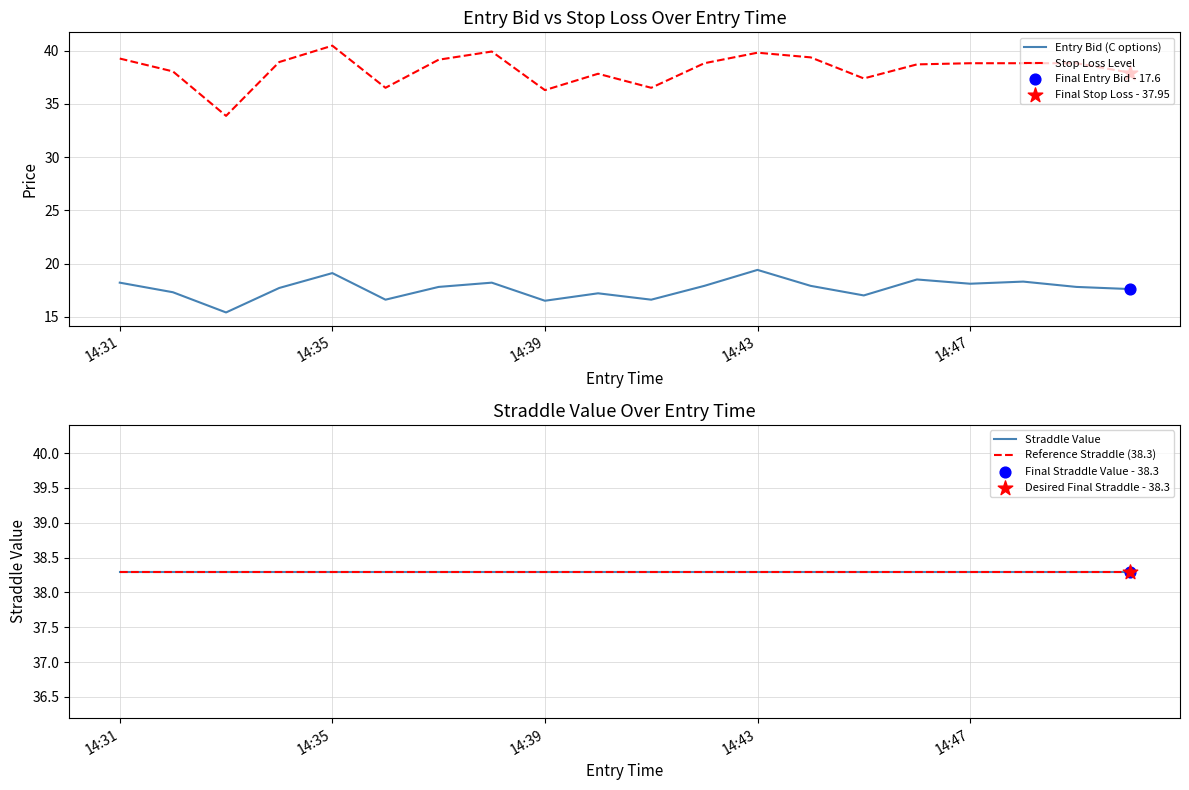

Which series reaches the minimum Y coordinate?

Entry Bid (C options)